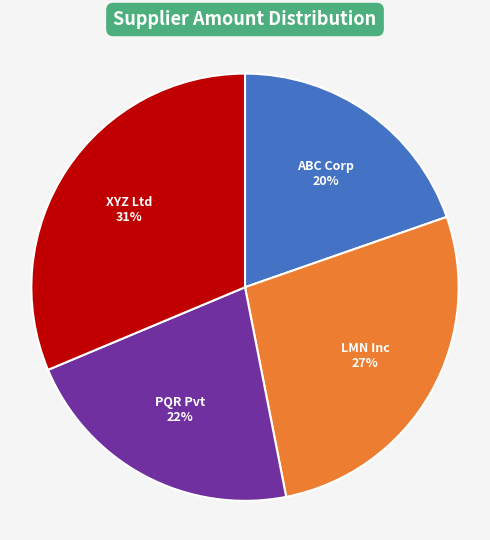

What is the ratio of the value at XYZ Ltd to the value at ABC Corp?

1.6